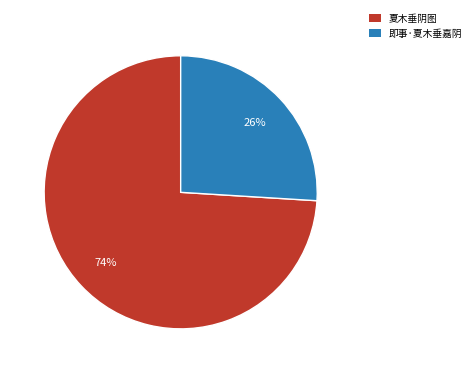

How many segments does this pie chart have?

2